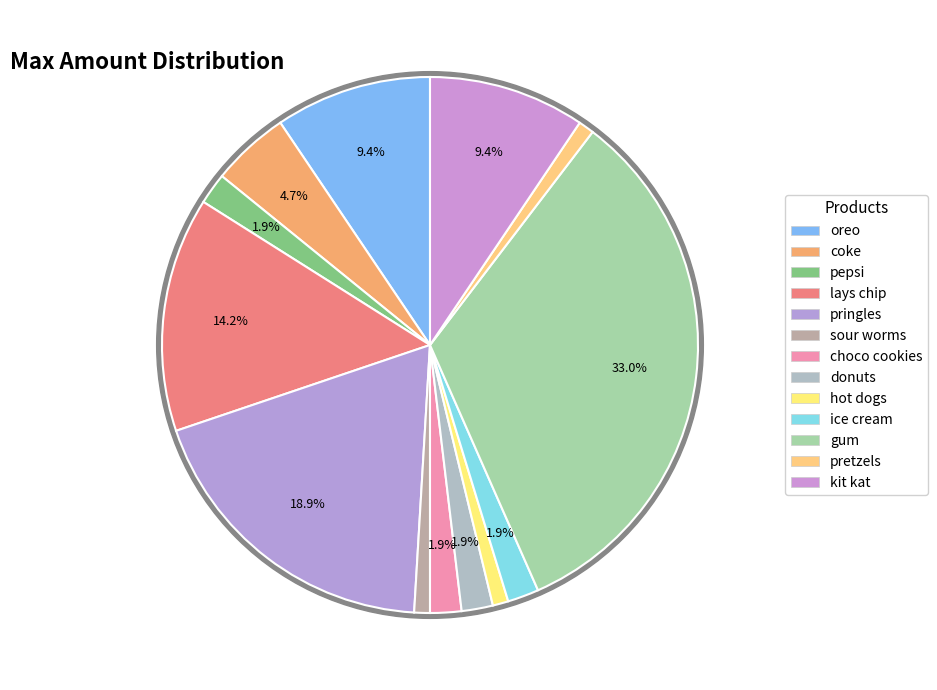

Is the sum of pretzels and lays chip greater than half?

No